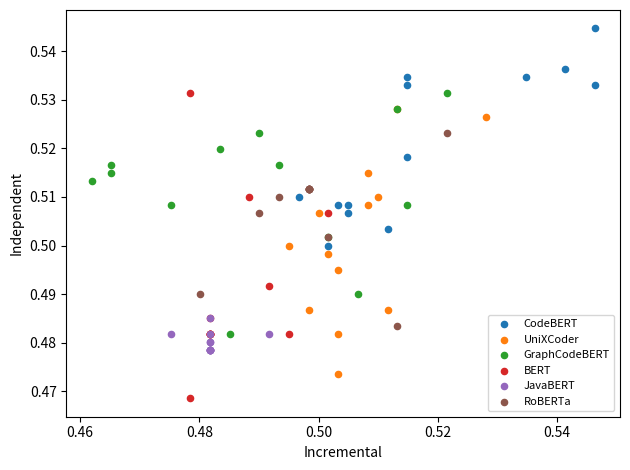

Which series reaches the minimum Y coordinate?

BERT